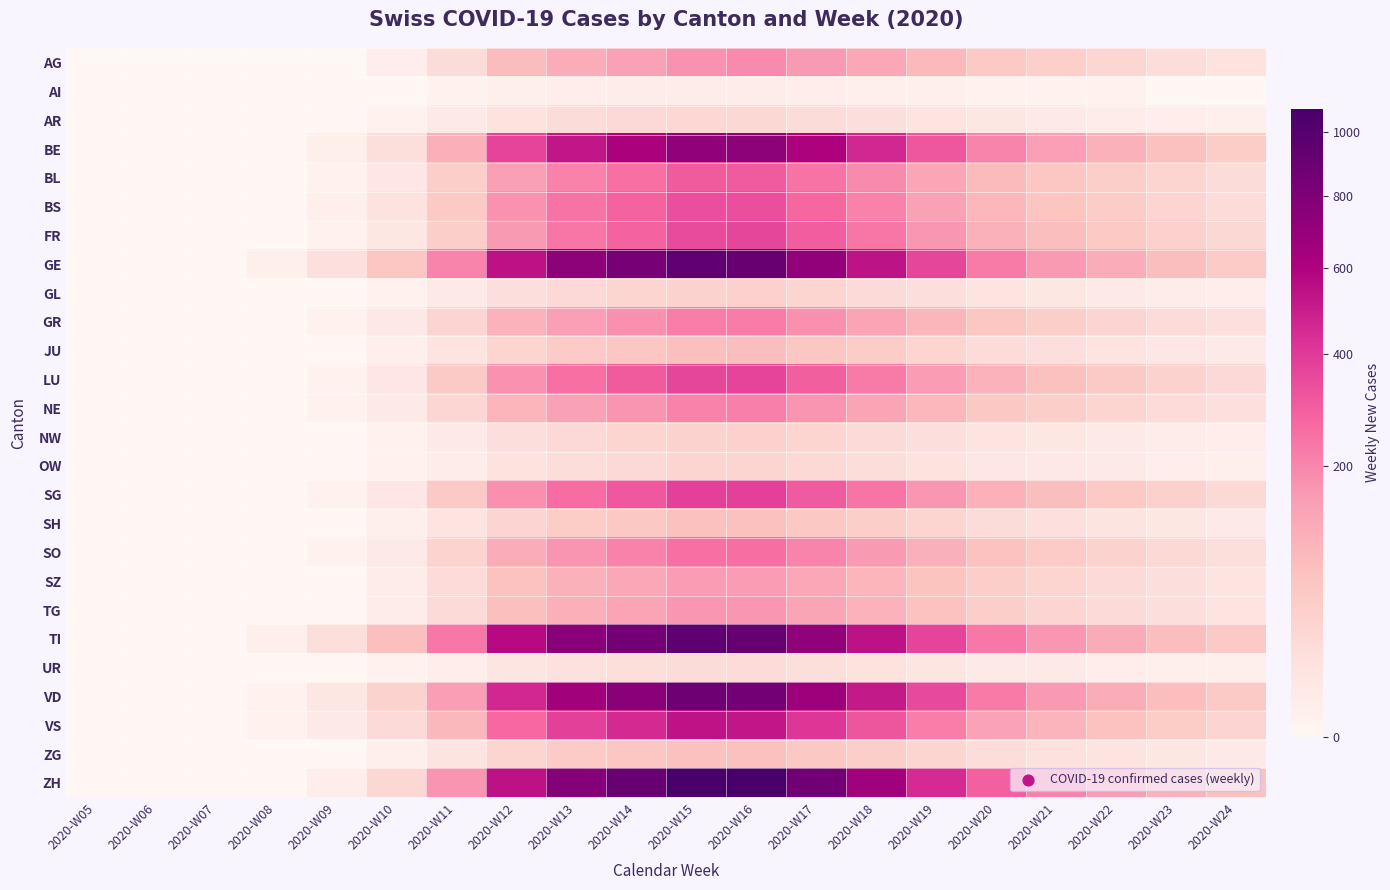

At which category is the sum across all series the highest?

2020-W15